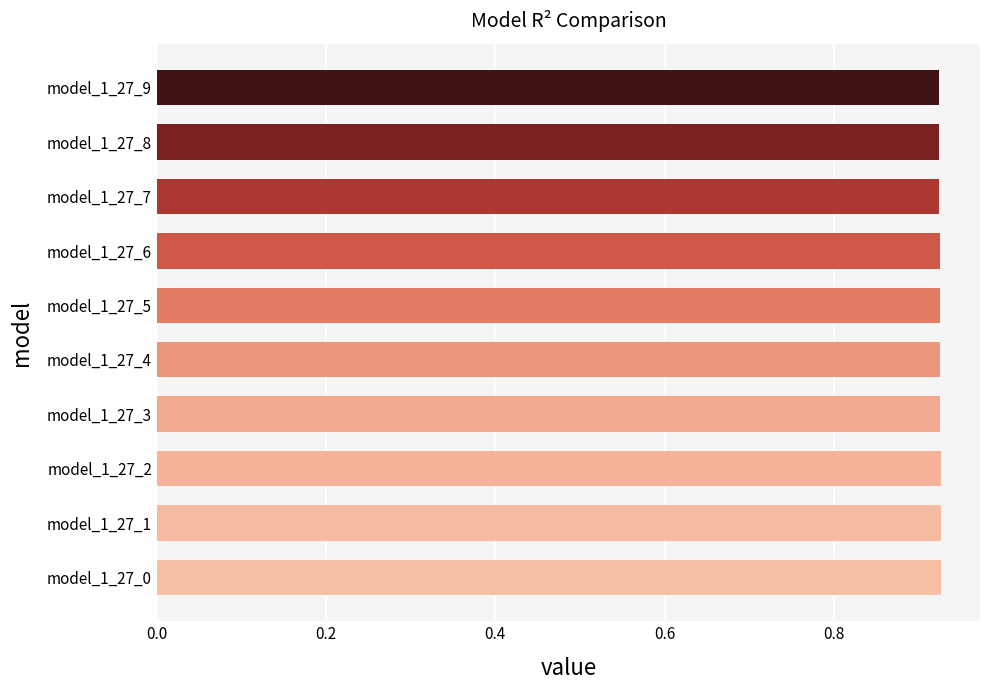

The value at model_1_27_9 is 0.6. True or false?

False